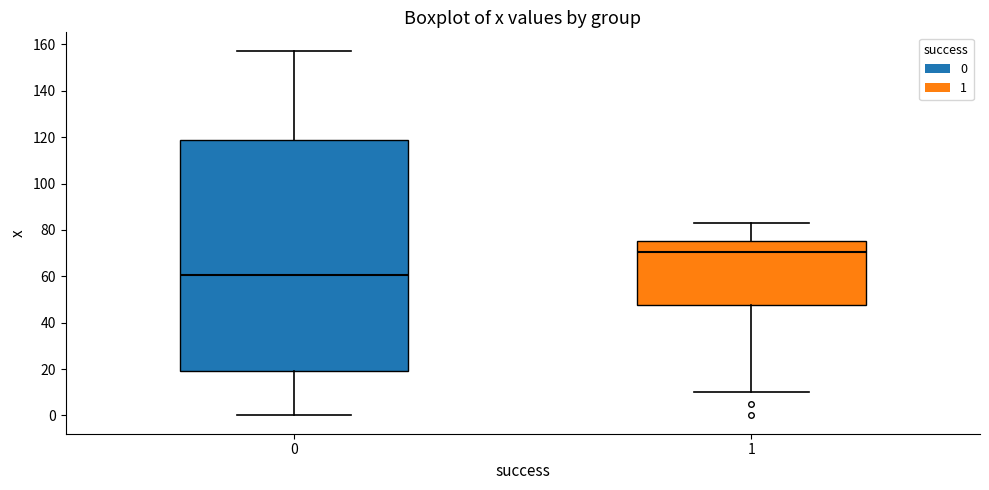

Which box is the tallest, from its lower edge to its upper edge?

0